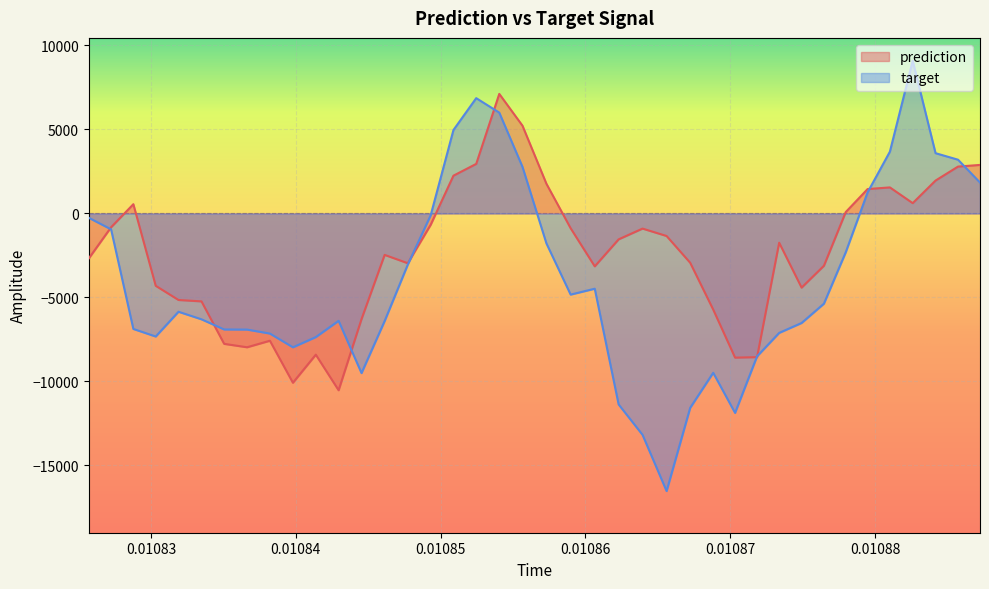

After their last crossing, which series has the higher values: target or prediction?

prediction